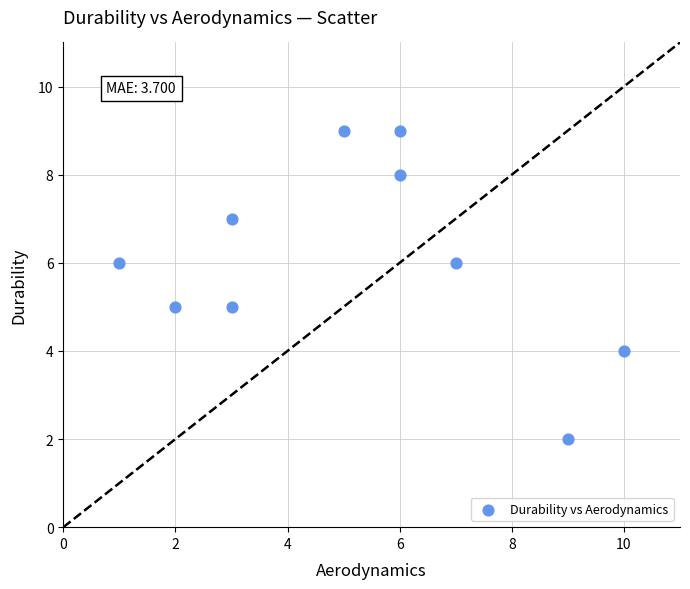

What is the range of Y values (max minus min)?

7